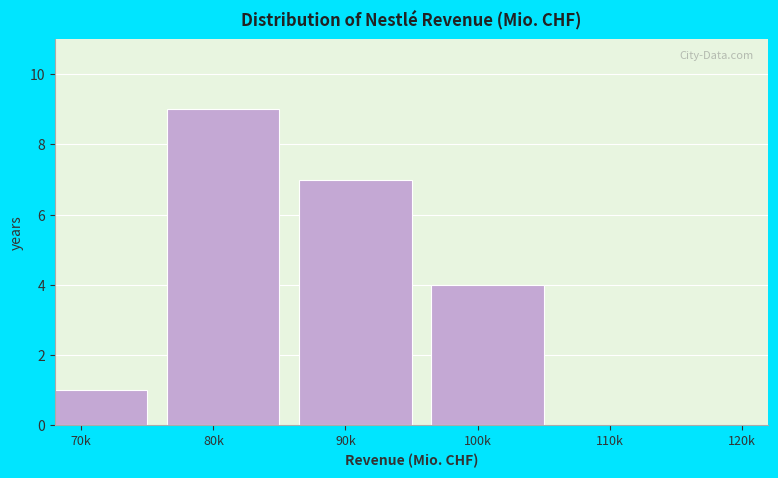

Reading left to right, transcribe all the data shown in this chart.

70k=1	80k=9	90k=7	100k=4	110k=0